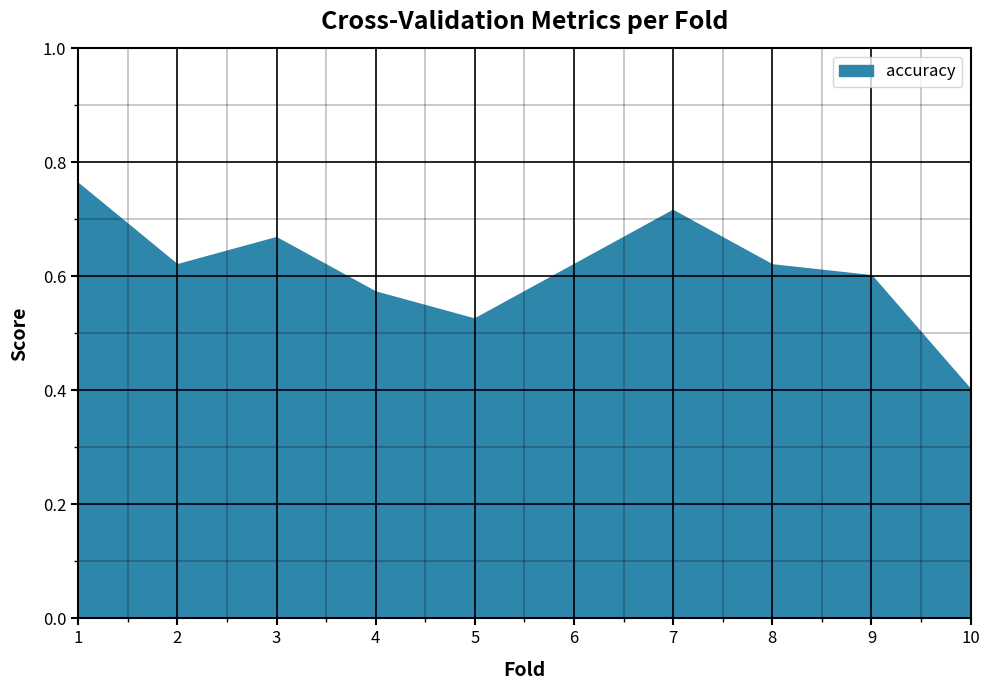

What is the minimum value shown in the chart?

0.4